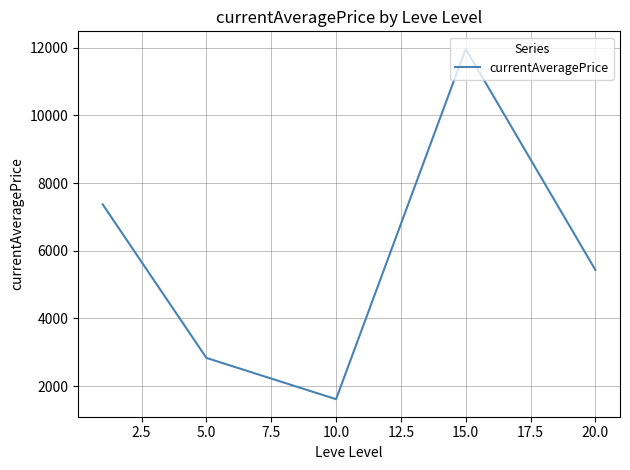

True or false: the data has more than 1 interior local peaks.

False